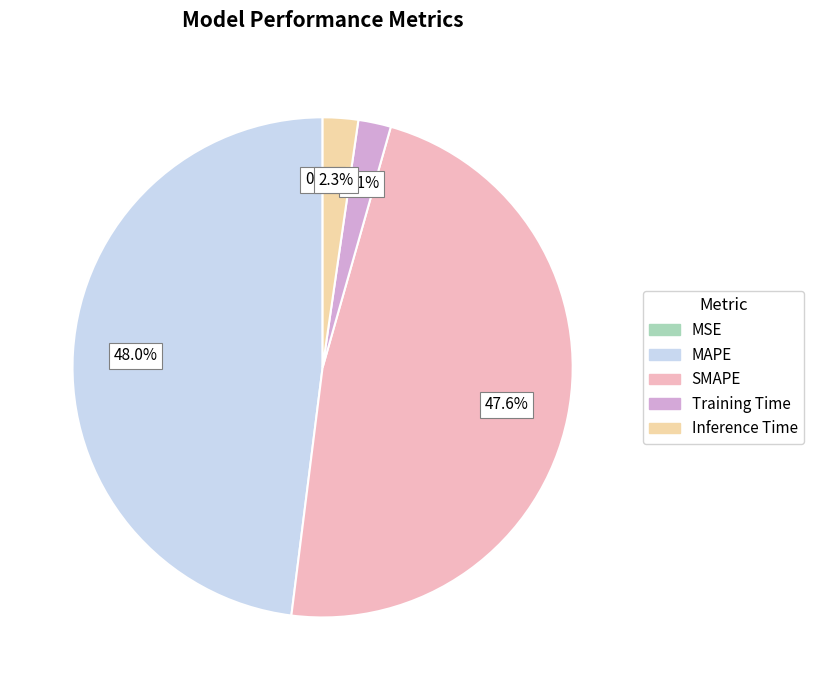

True or false: Training Time accounts for 13% of the total.

False